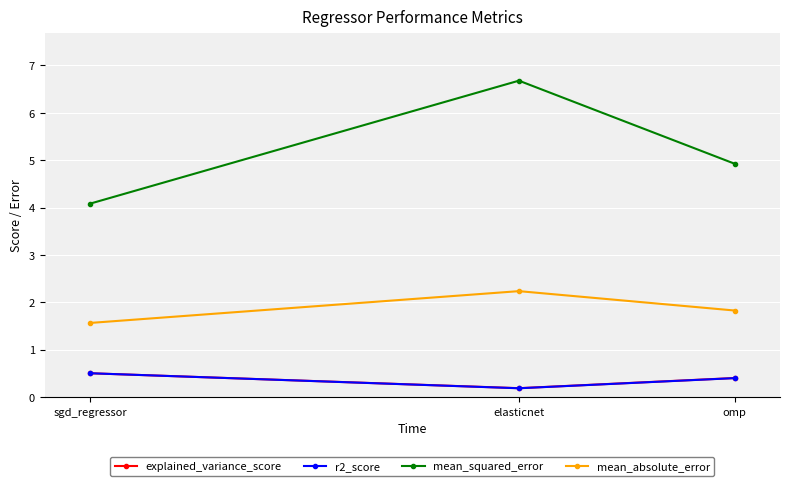

Which series has the largest total across all categories?

mean_squared_error